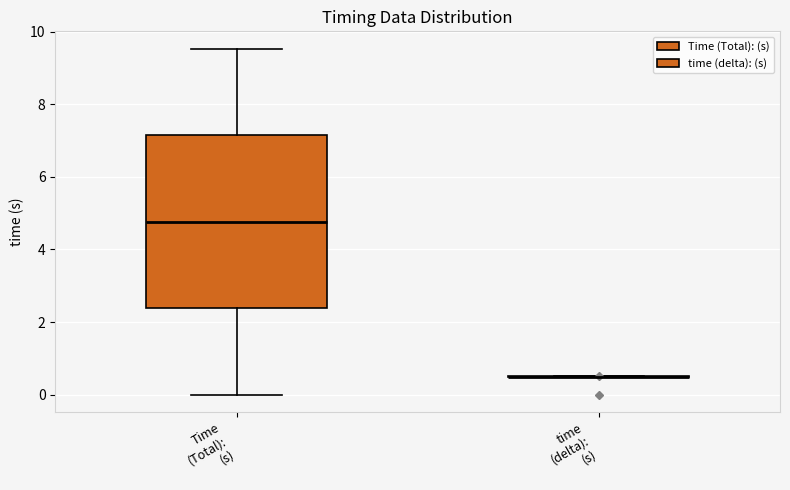

Where does the median line of the box for Time (Total): (s) sit on the y-axis? The values are not printed on the chart, so give them approximately, as read against the axis.

4.8